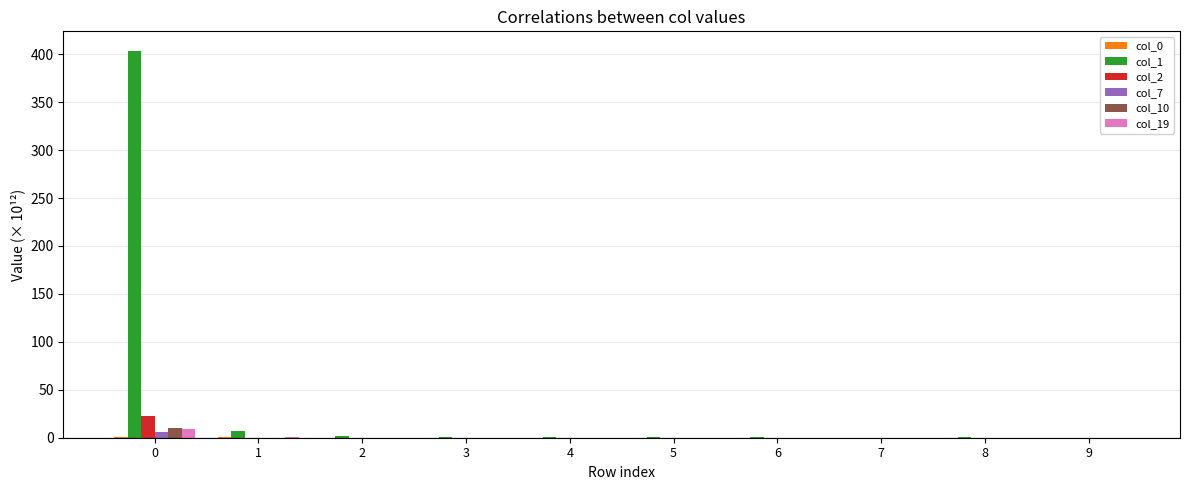

Between 1 and 9, which series saw the biggest shift?

col_1